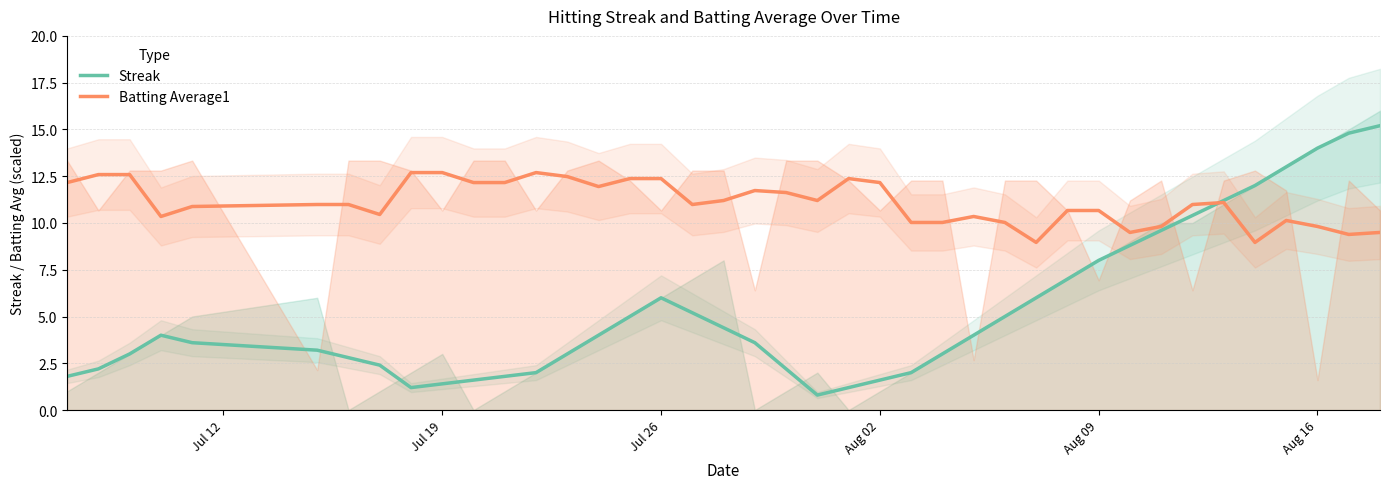

True or false: Streak and Batting Average1 intersect in this chart.

True